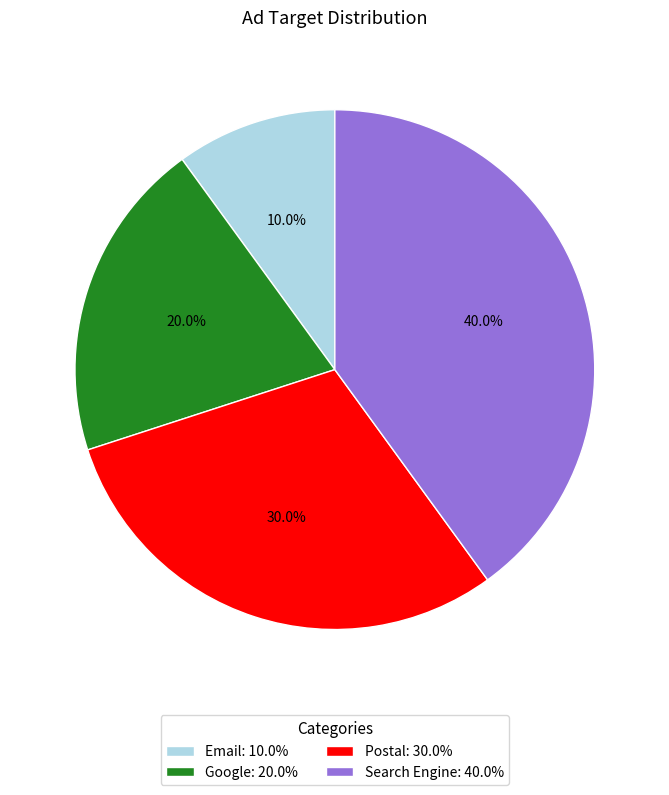

Which slice is the largest?

Search Engine